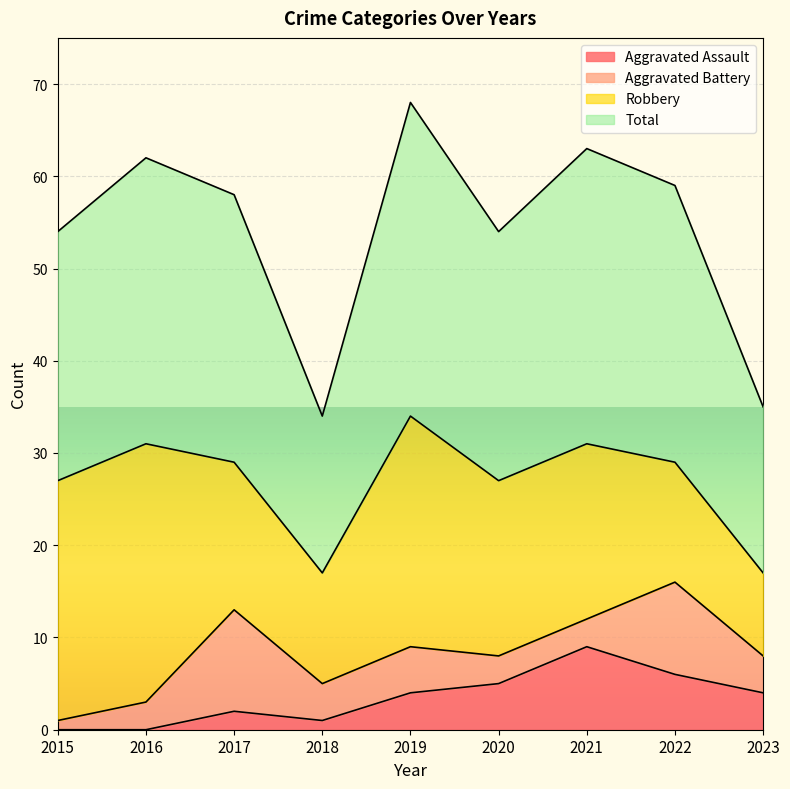

Which category has the highest value in the Total series?

2019